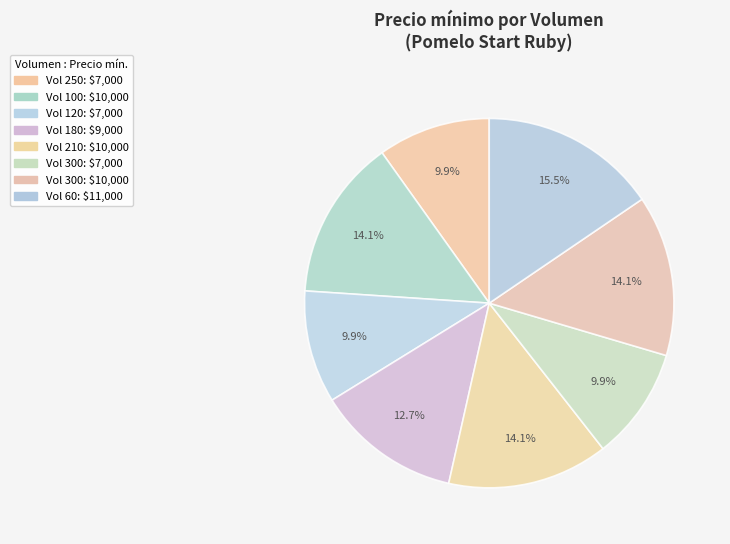

To the nearest percent, what is the average slice percentage?

12%